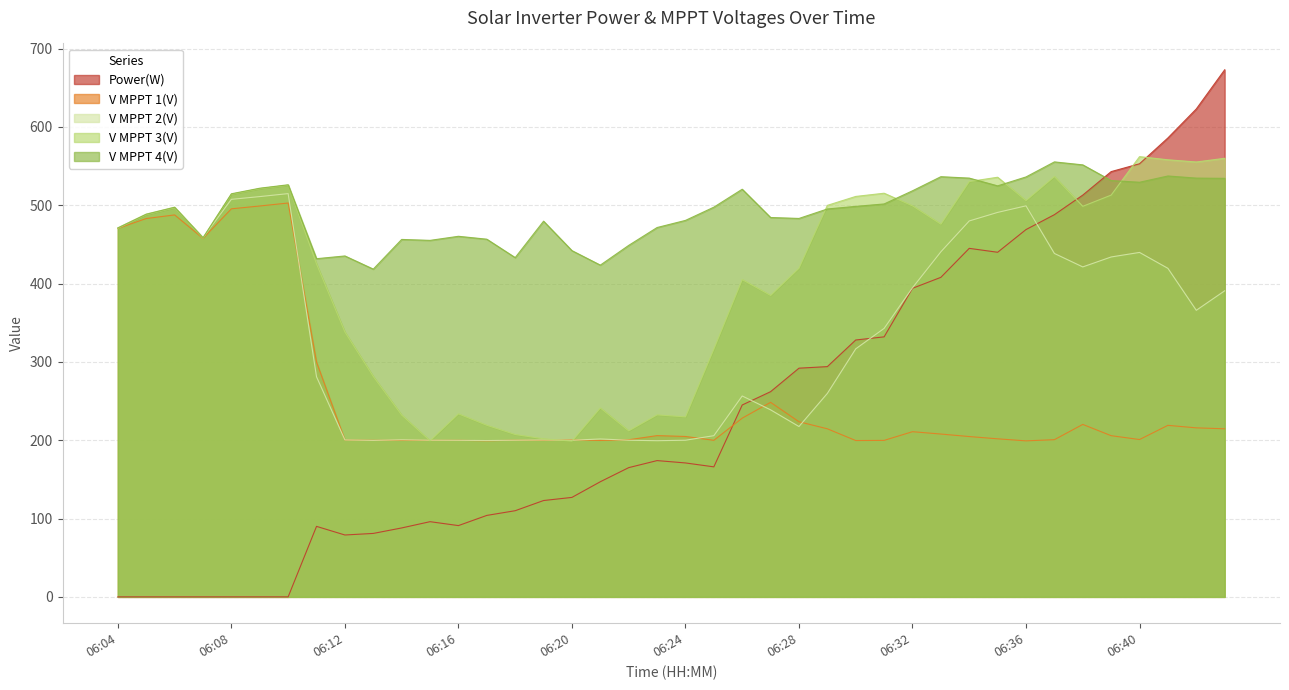

At which category is the sum across all series the highest?

06:43